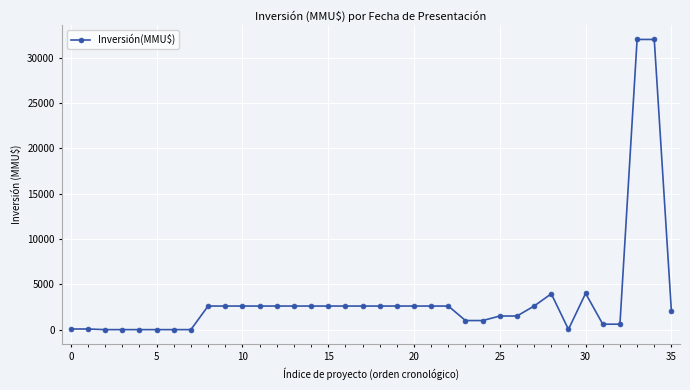

What is the maximum value shown in the chart?

32000